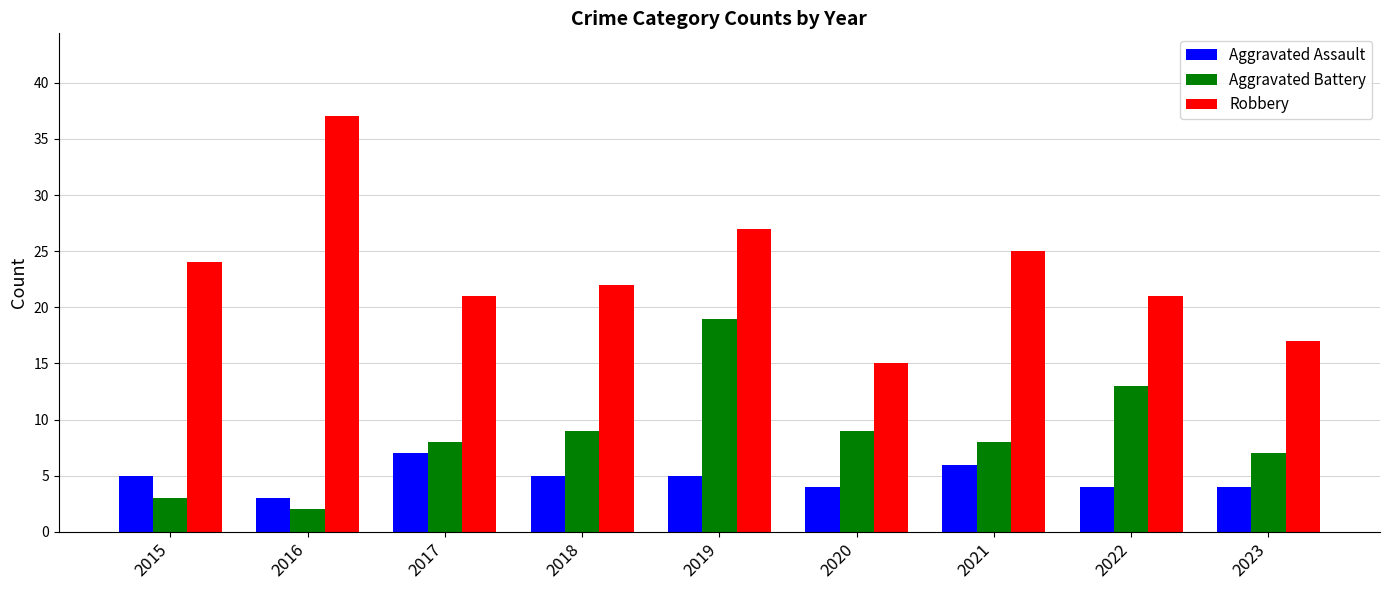

Rank the series by their maximum value, from highest to lowest.

Robbery, Aggravated Battery, Aggravated Assault